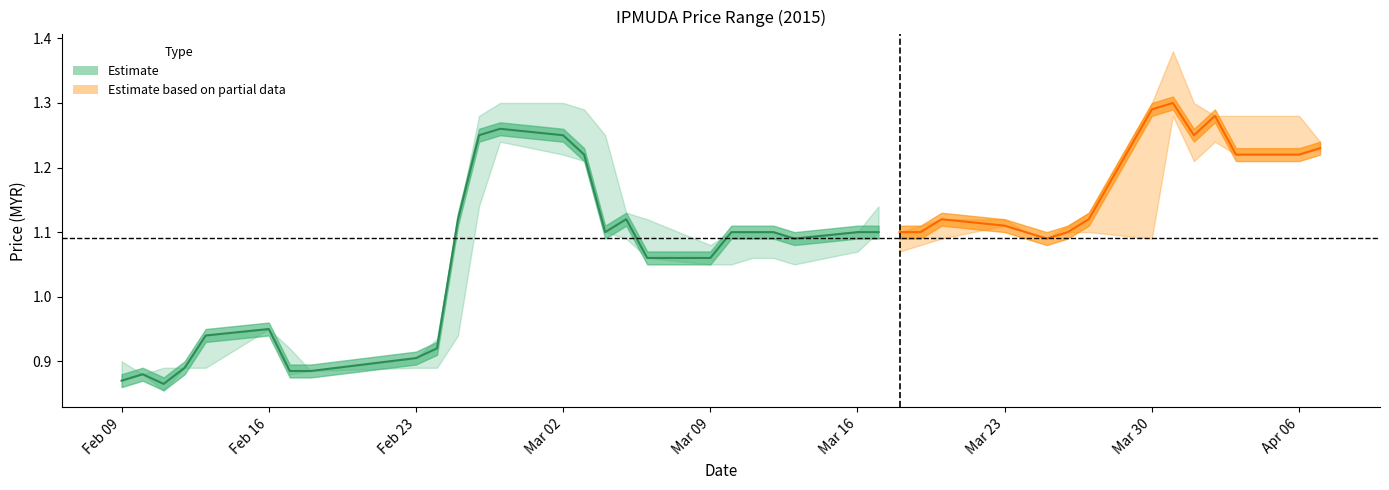

What is the average value?

1.0